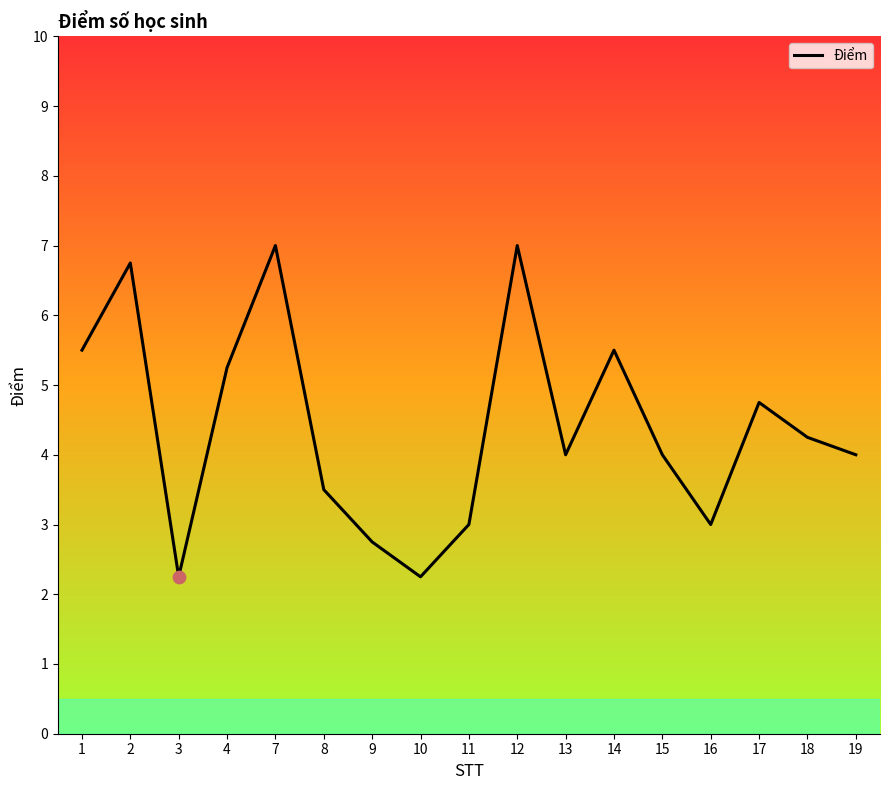

What is the change in value from 11 to 19?

+1.0